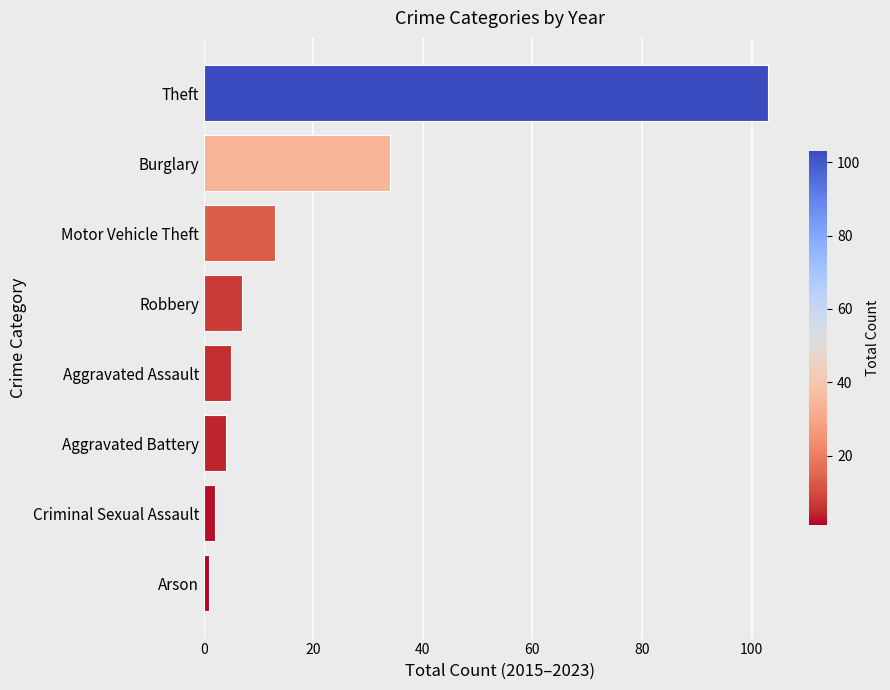

How many categories are shown in the chart?

8